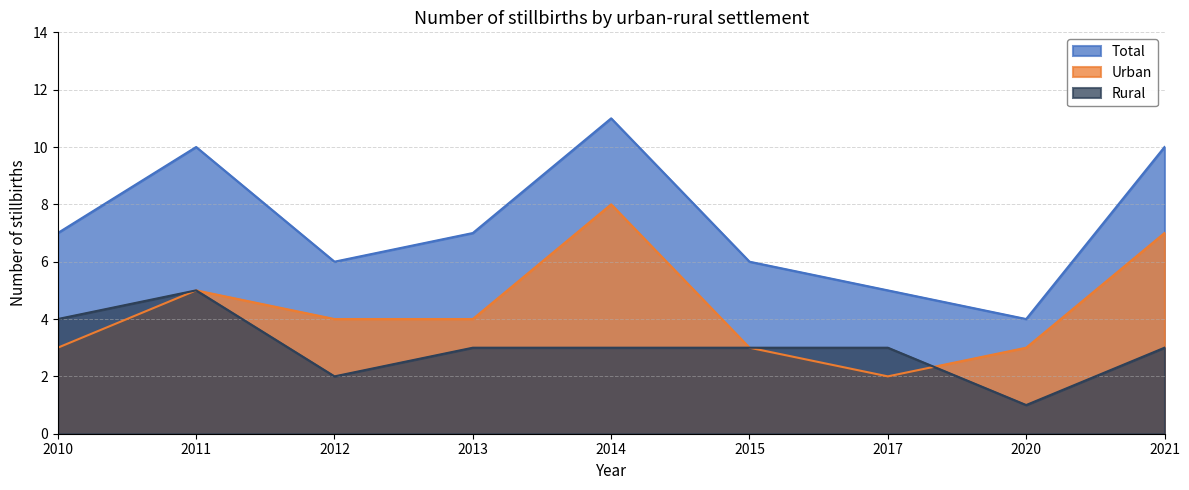

True or false: Total has a value of 7 at 2020.

False